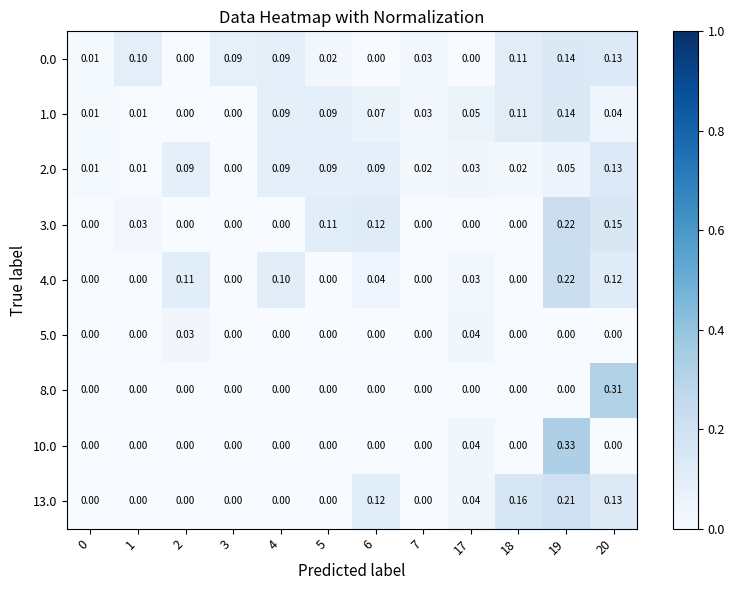

Reading left to right, what are all the values shown in this chart?

0.0: 0=0.0	1=0.1	2=0.0	3=0.1	4=0.1	5=0.0	6=0.0	7=0.0	17=0.0	18=0.1	19=0.1	20=0.1
1.0: 0=0.0	1=0.0	2=0.0	3=0.0	4=0.1	5=0.1	6=0.1	7=0.0	17=0.1	18=0.1	19=0.1	20=0.0
2.0: 0=0.0	1=0.0	2=0.1	3=0.0	4=0.1	5=0.1	6=0.1	7=0.0	17=0.0	18=0.0	19=0.1	20=0.1
3.0: 0=0.0	1=0.0	2=0.0	3=0.0	4=0.0	5=0.1	6=0.1	7=0.0	17=0.0	18=0.0	19=0.2	20=0.1
4.0: 0=0.0	1=0.0	2=0.1	3=0.0	4=0.1	5=0.0	6=0.0	7=0.0	17=0.0	18=0.0	19=0.2	20=0.1
5.0: 0=0.0	1=0.0	2=0.0	3=0.0	4=0.0	5=0.0	6=0.0	7=0.0	17=0.0	18=0.0	19=0.0	20=0.0
8.0: 0=0.0	1=0.0	2=0.0	3=0.0	4=0.0	5=0.0	6=0.0	7=0.0	17=0.0	18=0.0	19=0.0	20=0.3
10.0: 0=0.0	1=0.0	2=0.0	3=0.0	4=0.0	5=0.0	6=0.0	7=0.0	17=0.0	18=0.0	19=0.3	20=0.0
13.0: 0=0.0	1=0.0	2=0.0	3=0.0	4=0.0	5=0.0	6=0.1	7=0.0	17=0.0	18=0.2	19=0.2	20=0.1